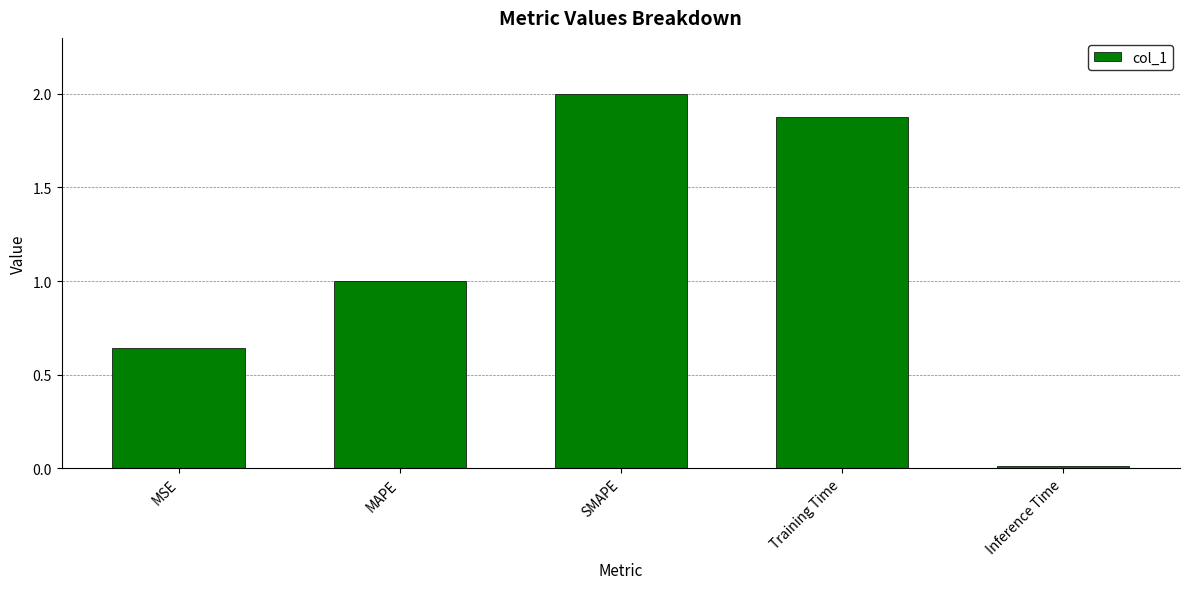

What is the average value?

1.1